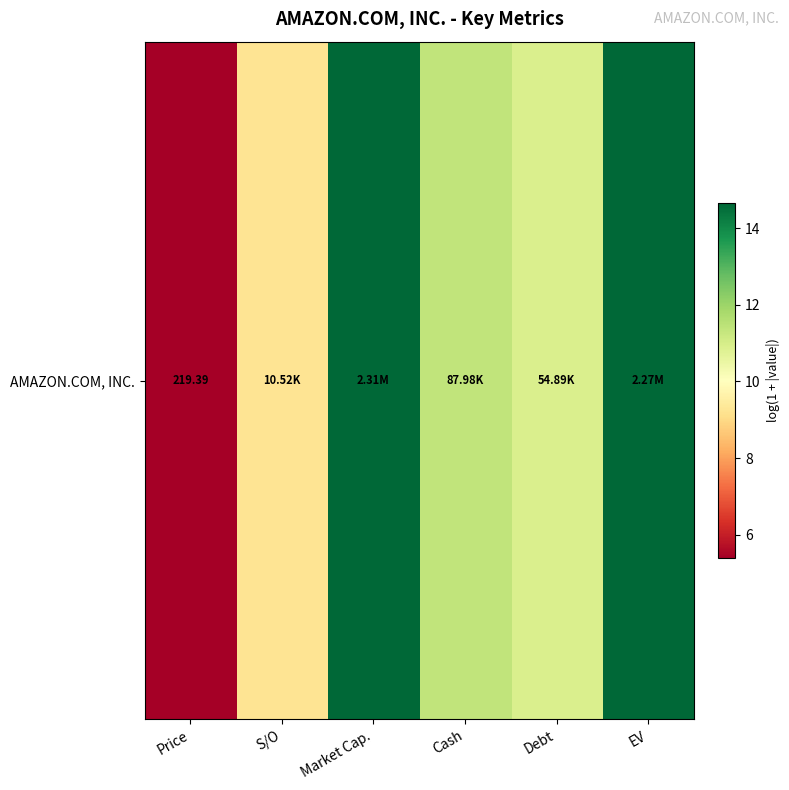

What is the minimum value shown in the chart?

5.4